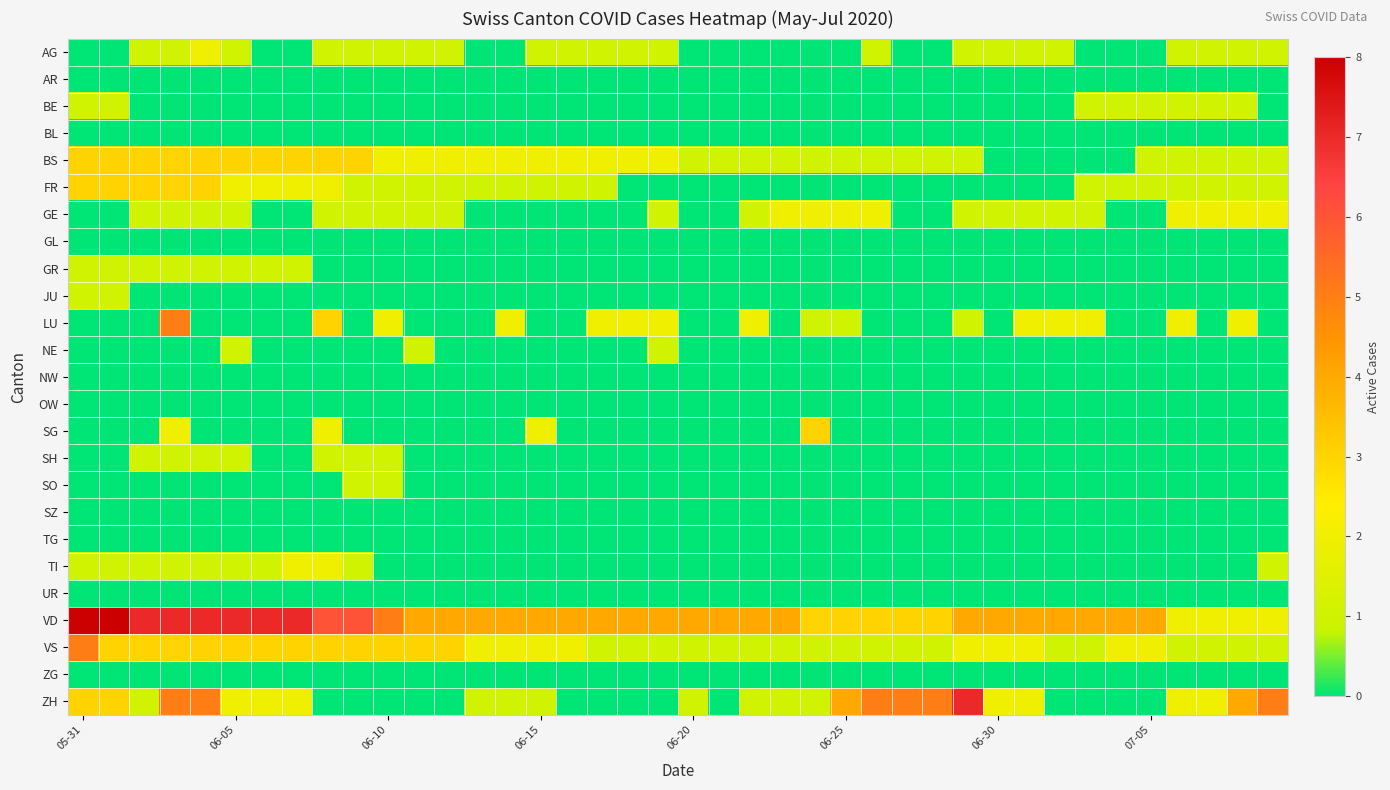

At which category does the chart reach its minimum across all series?

05-31